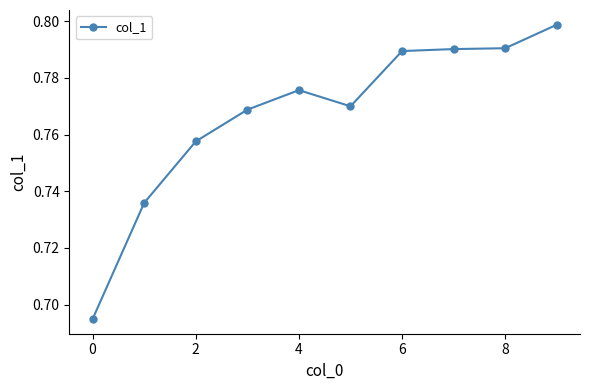

Count the values in the range 0 to 1.

10